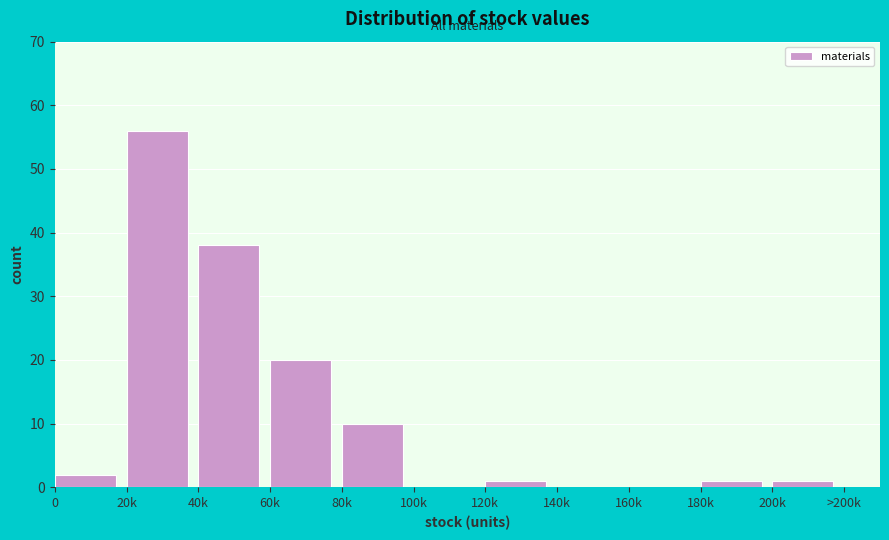

Reading left to right, list all the values displayed in this chart.

0=2	20k=56	40k=38	60k=20	80k=10	100k=0	120k=1	140k=0	160k=0	180k=1	200k=1